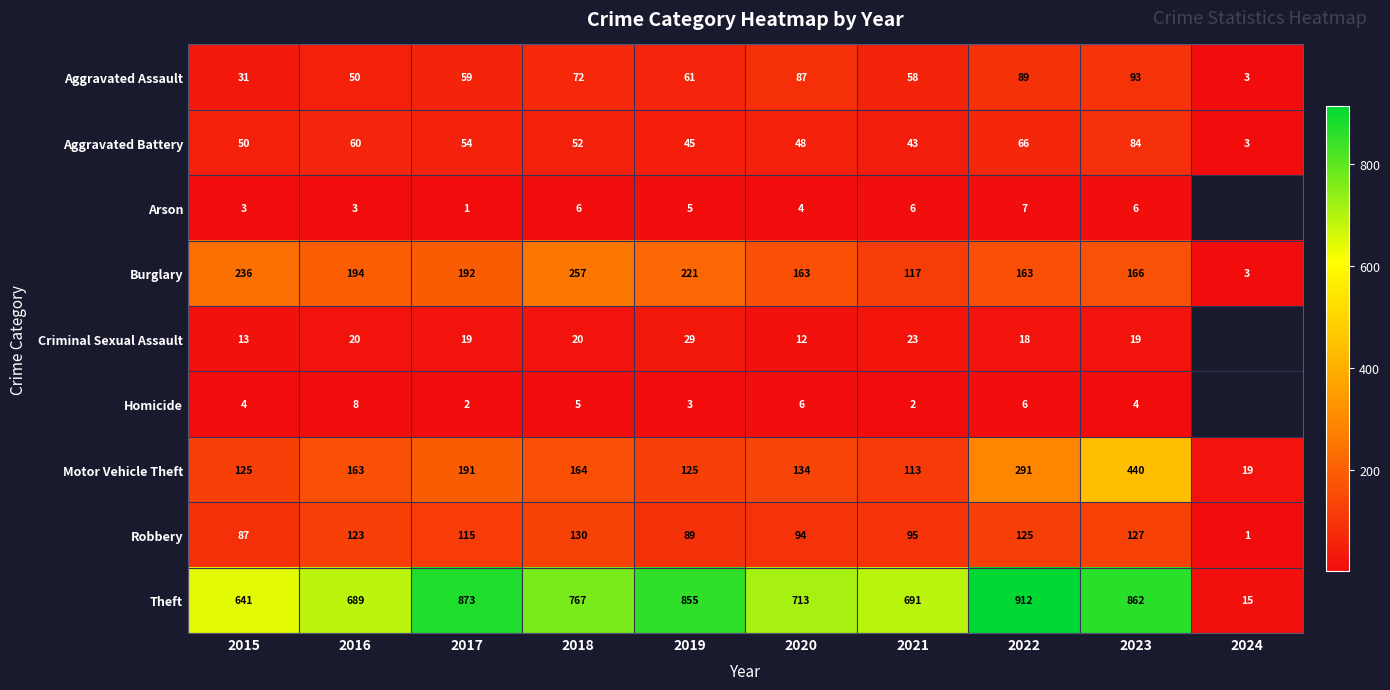

Where does the Robbery series first go above 115?

2016